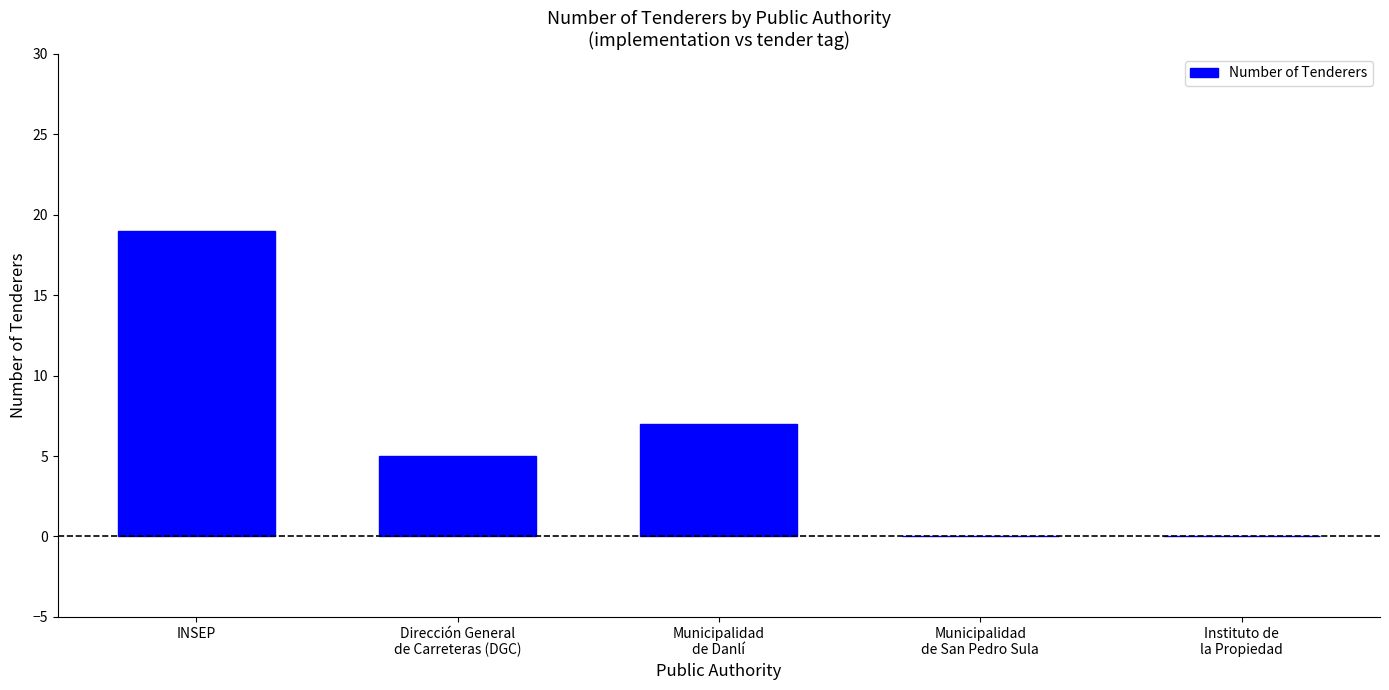

Reading right to left, extract all data points from this chart.

0	0	7	5	19